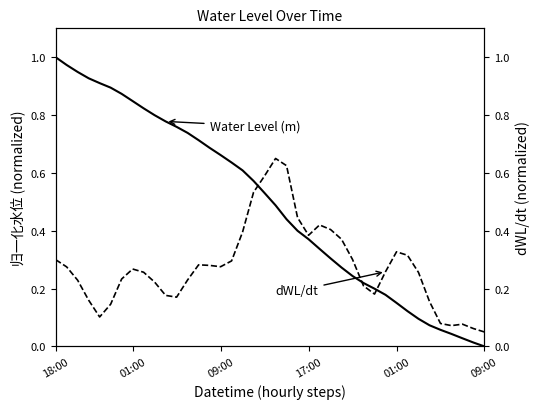

At which category is the sum across all series the highest?

18:00